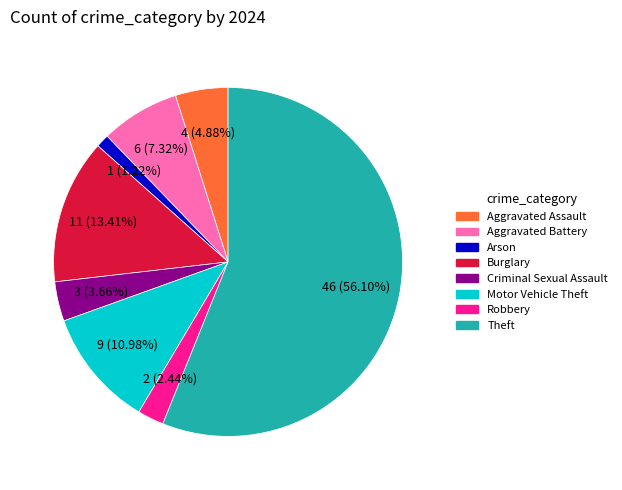

How many segments does this pie chart have?

8